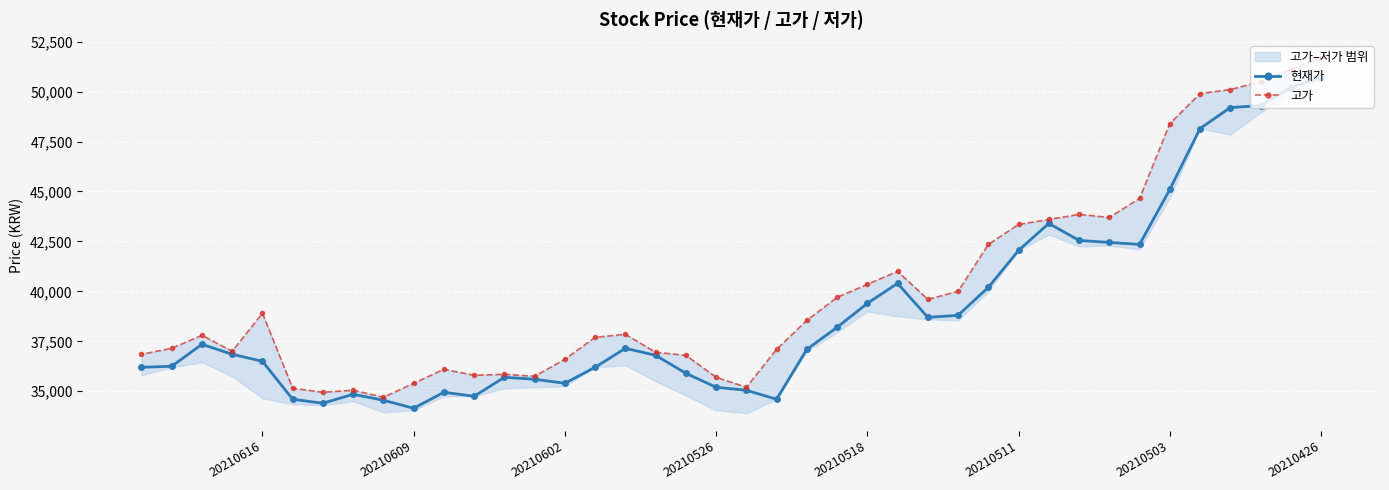

What are all the series names shown in the legend?

현재가, 고가